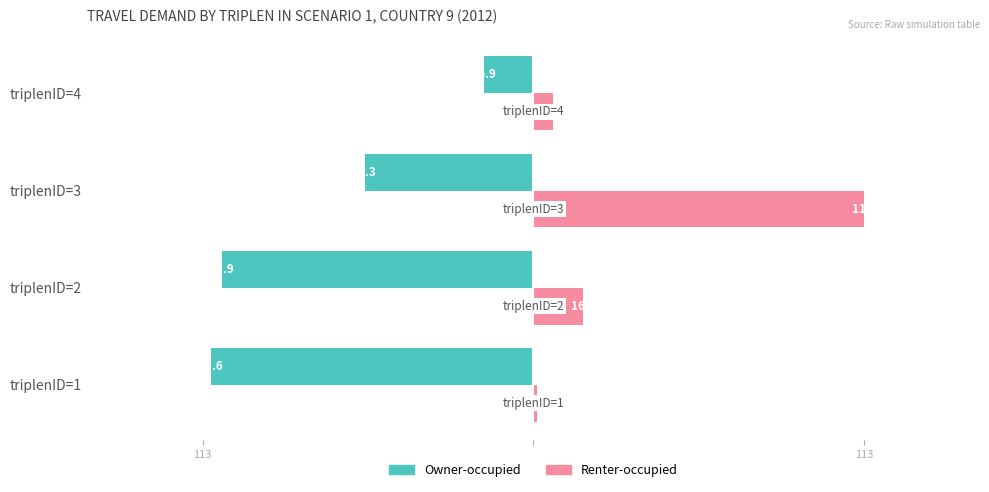

What are all the series names shown in the legend?

Owner-occupied, Renter-occupied